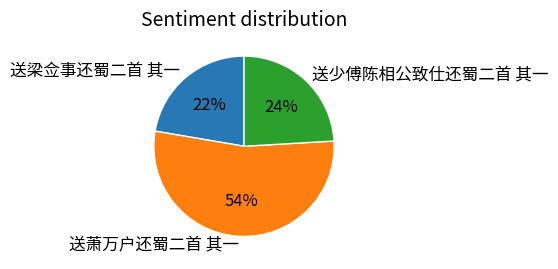

What is the ratio of the value at 送少傅陈相公致仕还蜀二首 其一 to the value at 送梁佥事还蜀二首 其一?

1.1